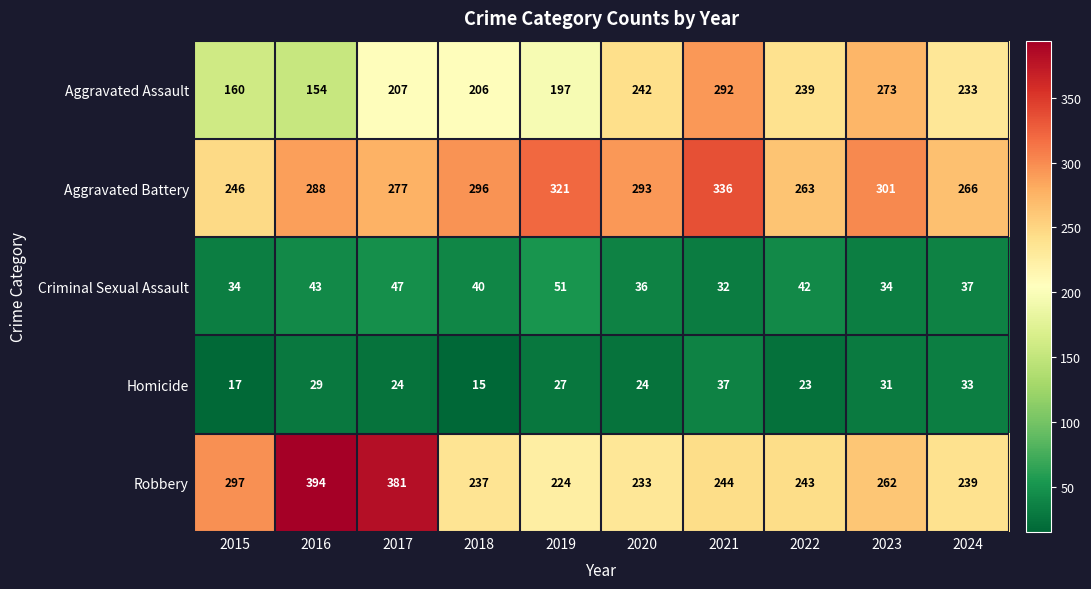

True or false: Robbery has a value of 233 at 2020.

True